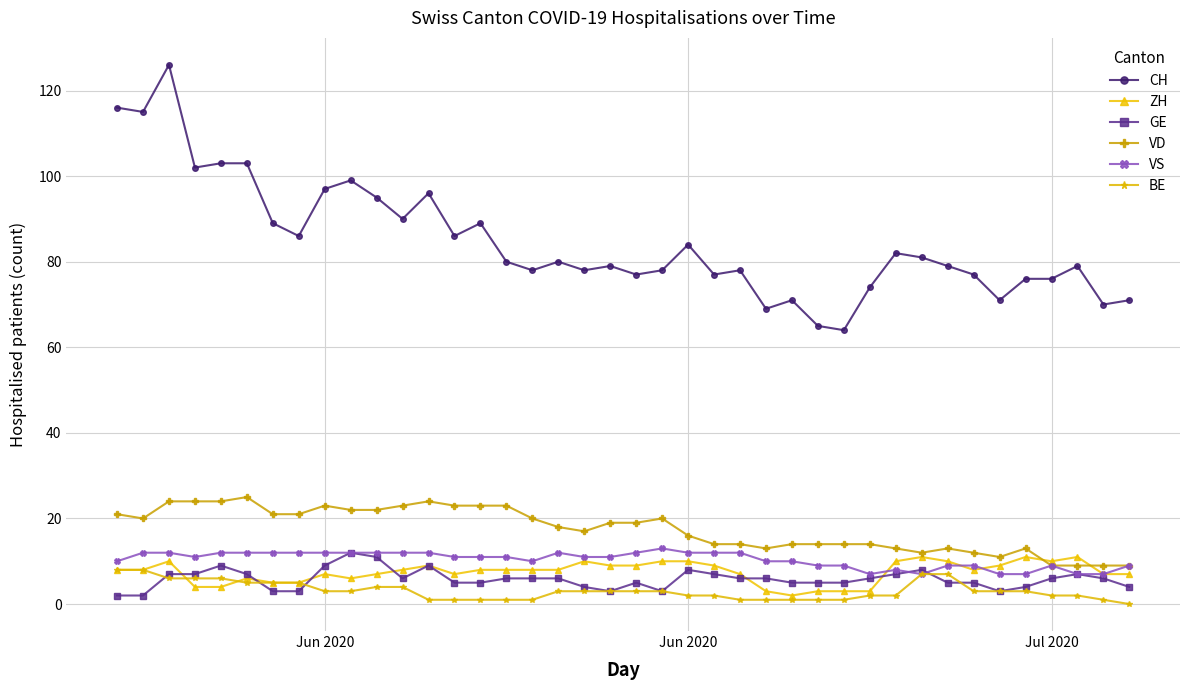

What is the sum of all VD values?

699